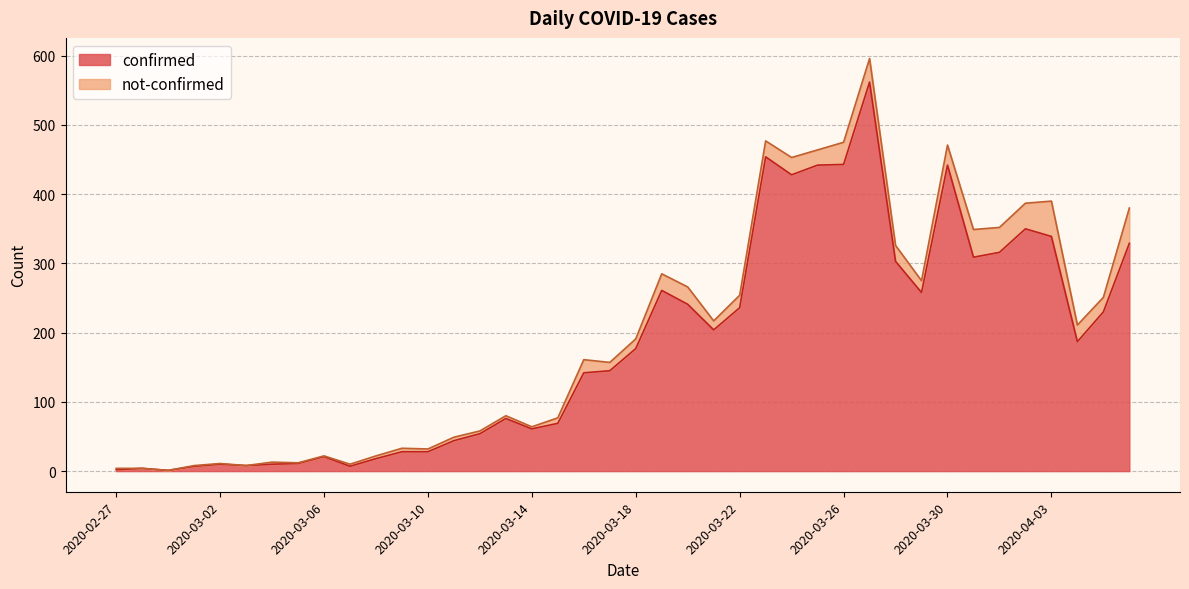

How many data points does each series have?

40